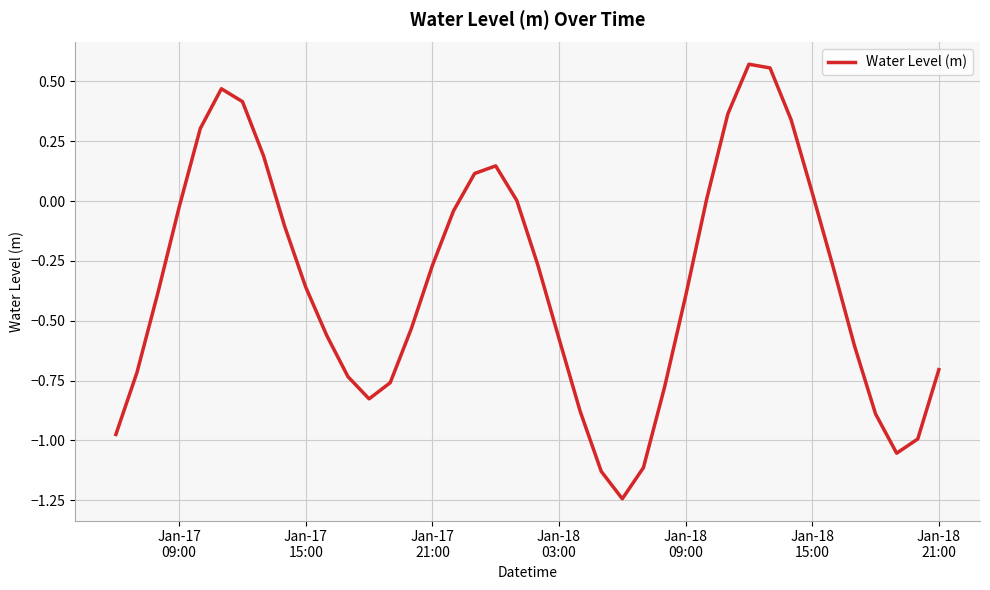

What is the difference between the maximum and minimum values?

1.8